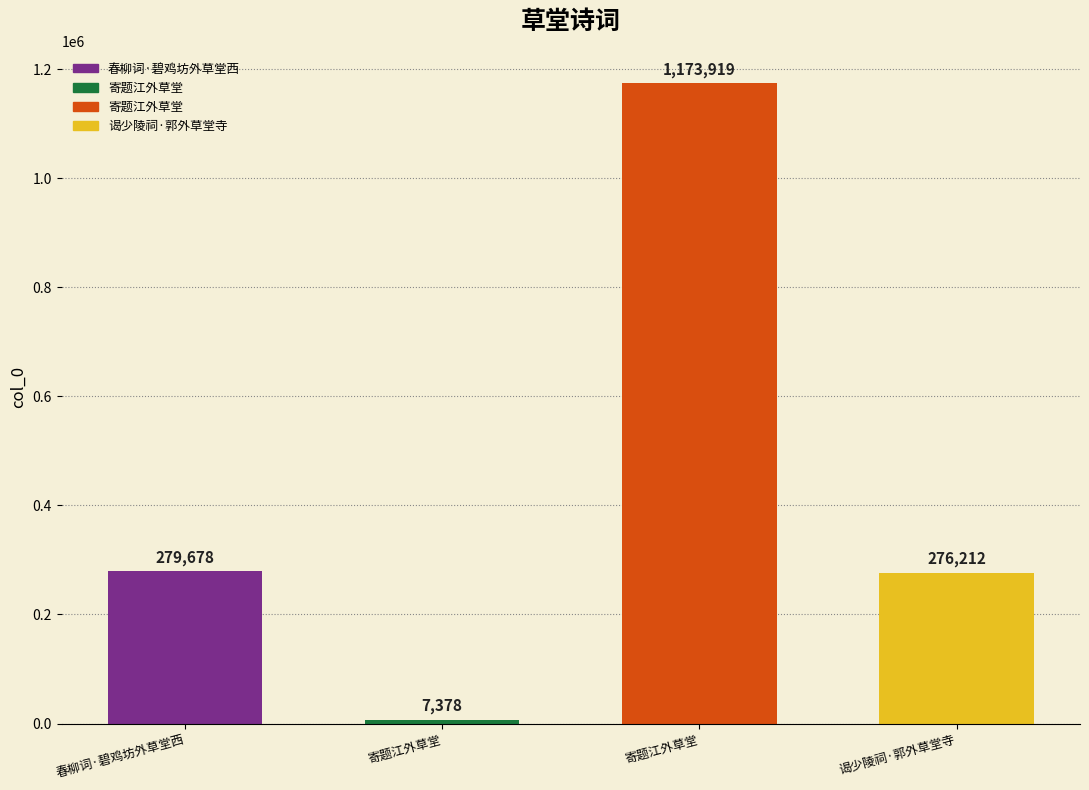

Are the bars horizontal?

No